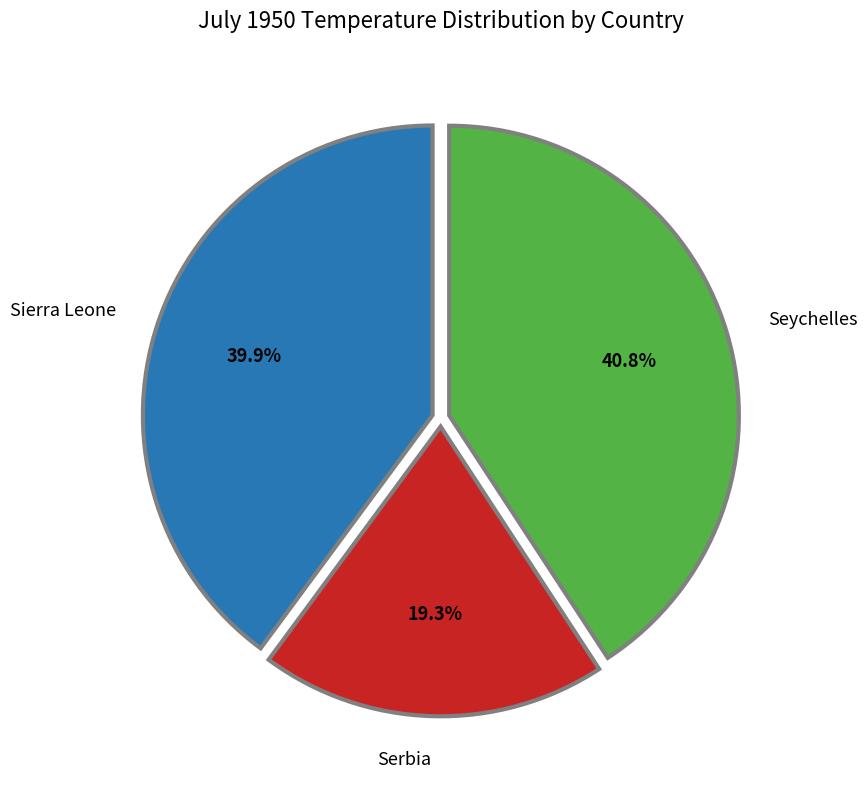

Rank the categories by value from lowest to highest.

Serbia, Sierra Leone, Seychelles